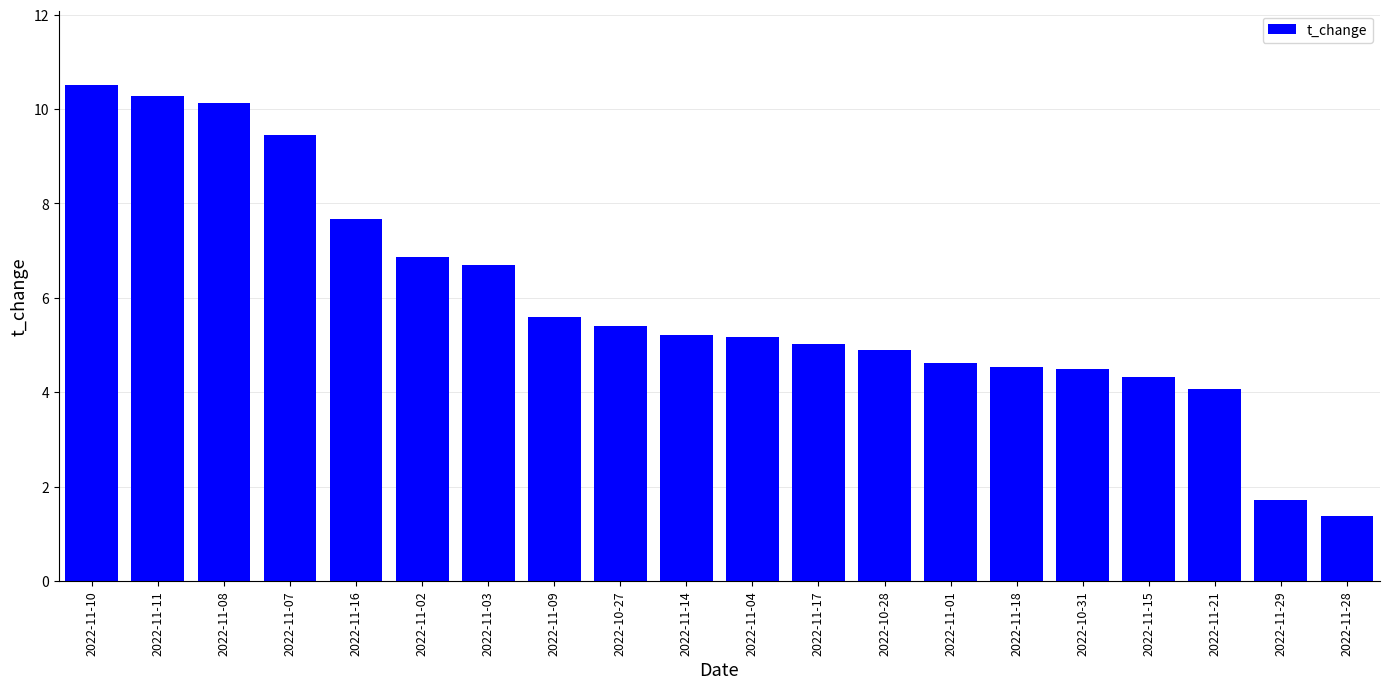

What is the minimum value shown in the chart?

1.4